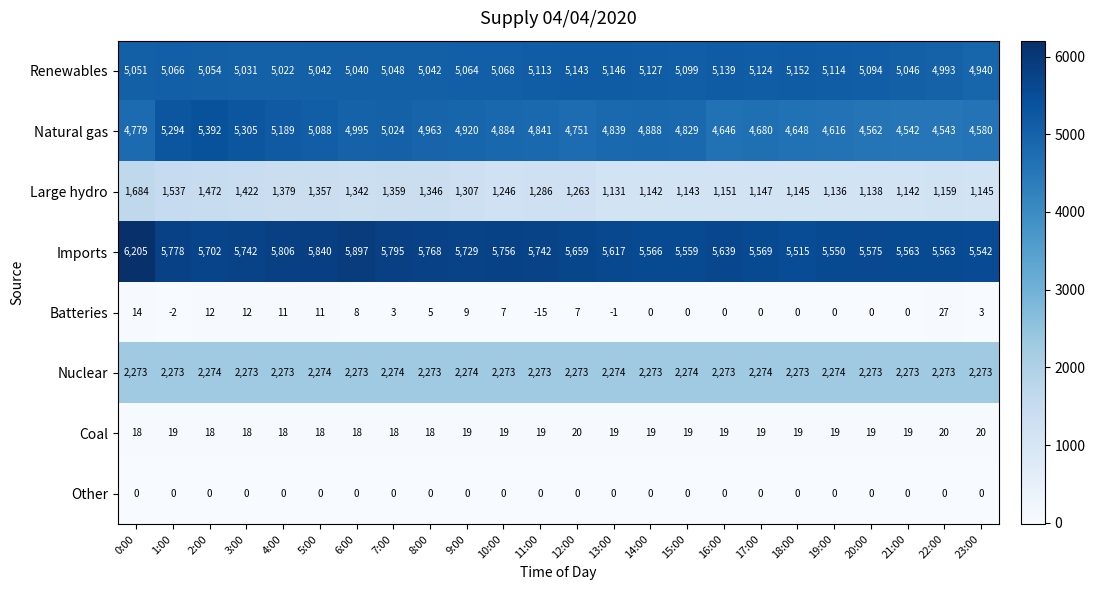

What is the sum of the Renewables values at 10:00 and 15:00?

10167